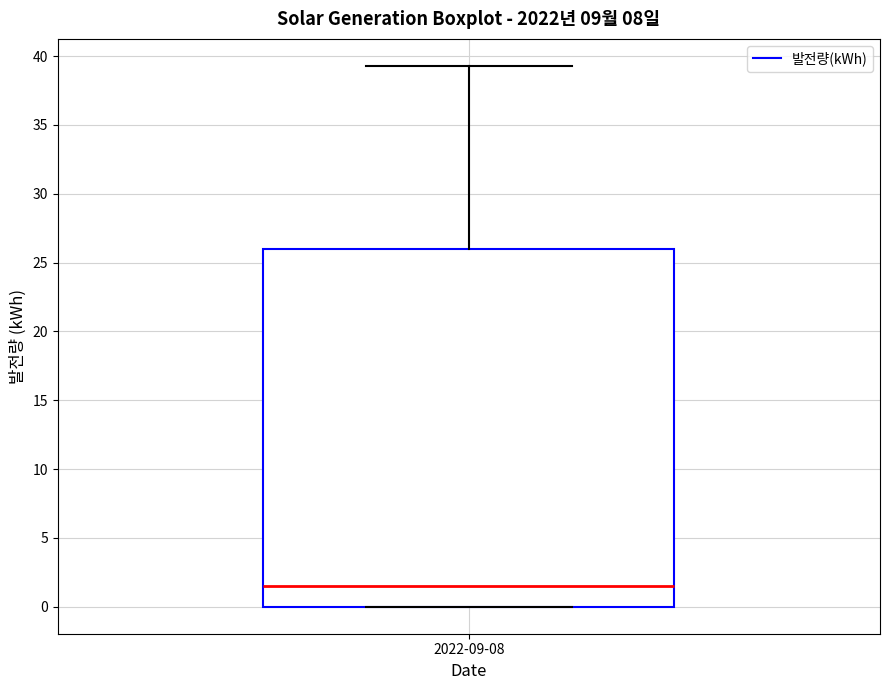

Where is the lower edge of the box for 2022-09-08 on the y-axis? The values are not printed on the chart, so give them approximately, as read against the axis.

0.0